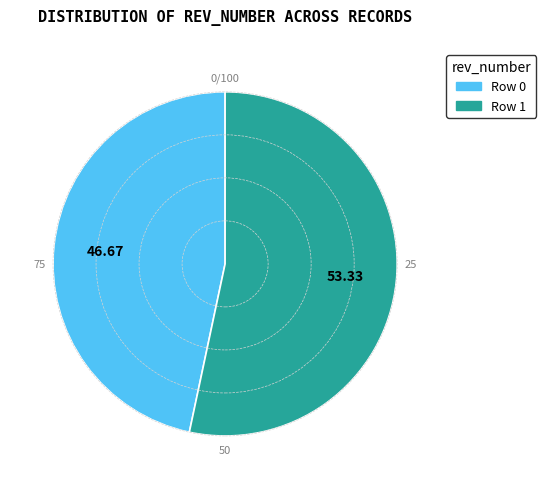

Count the number of slices in the pie.

2